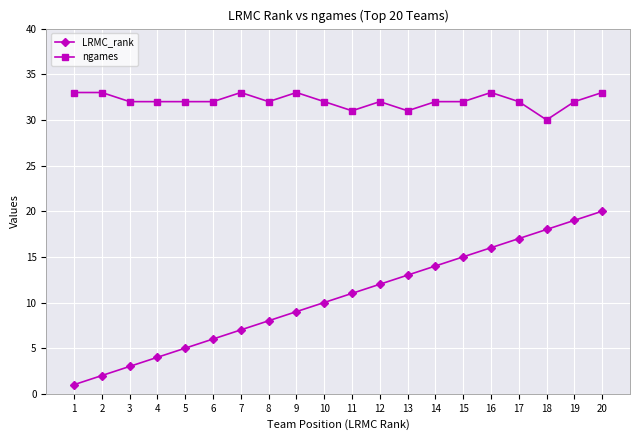

List the series in order of their peak value, lowest first.

LRMC_rank, ngames